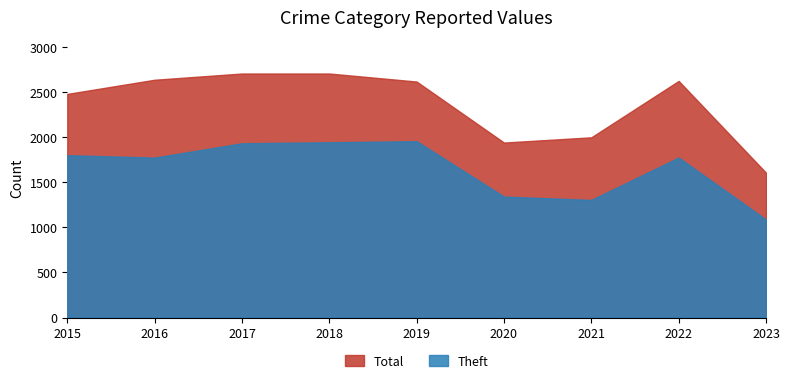

True or false: Total and Theft intersect in this chart.

False